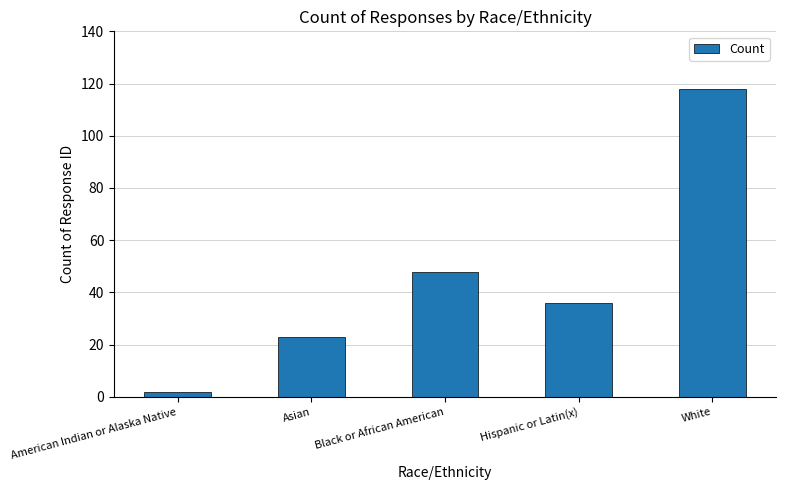

What is the approximate value at Asian, to the nearest 5?

25